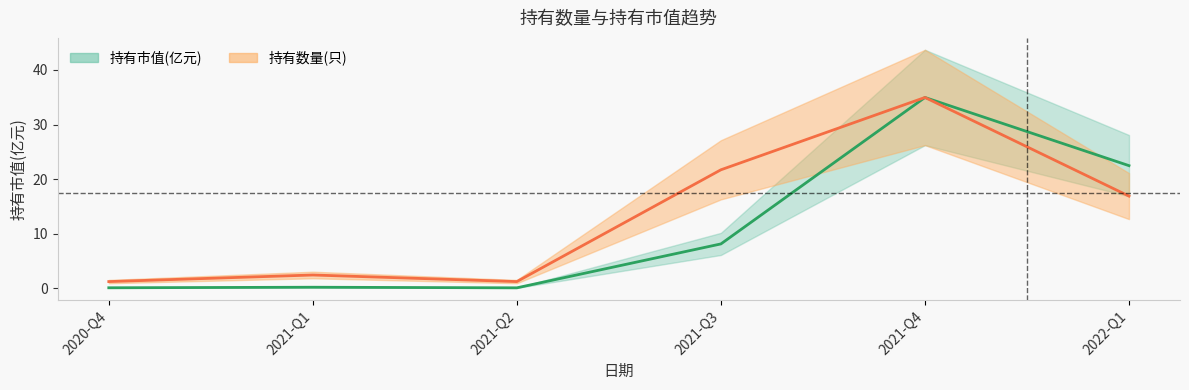

What is the label of the 2nd point from the right?

2021-Q4